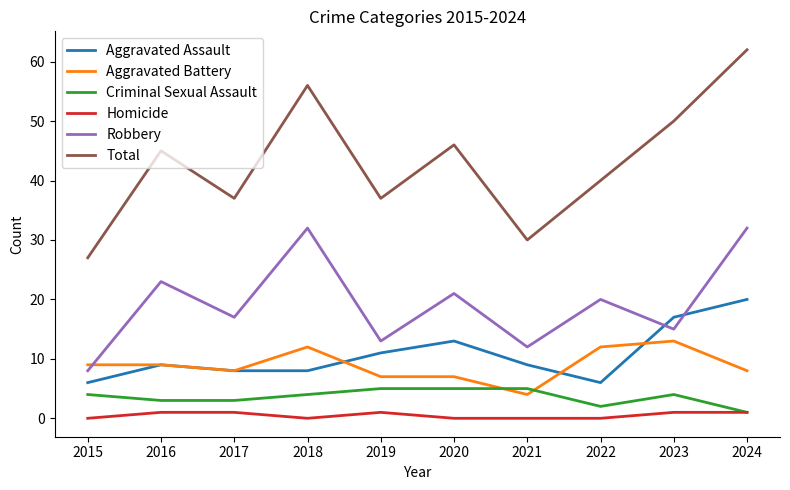

Is it true that Robbery equals 20 at 2021?

False